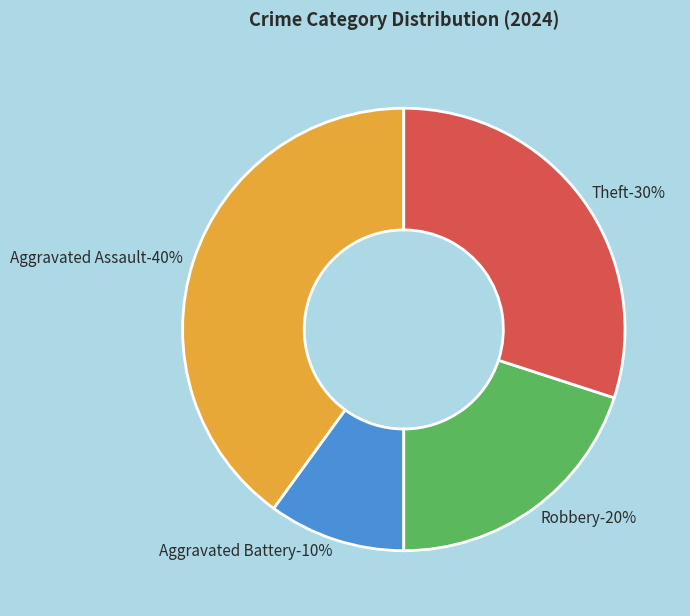

To the nearest percent, what is the difference between the Aggravated Assault and Aggravated Battery slice percentages?

30%